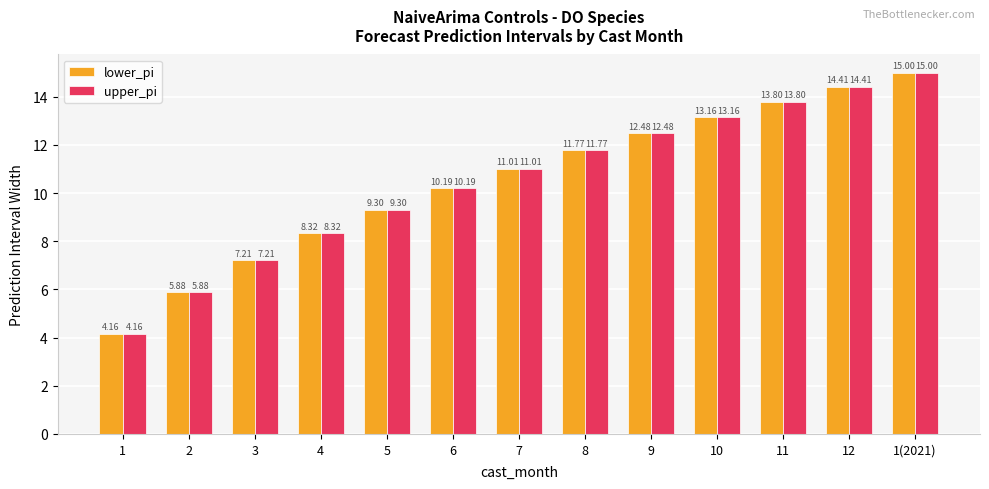

Rank the categories by lower_pi value from highest to lowest.

1(2021), 12, 11, 10, 9, 8, 7, 6, 5, 4, 3, 2, 1